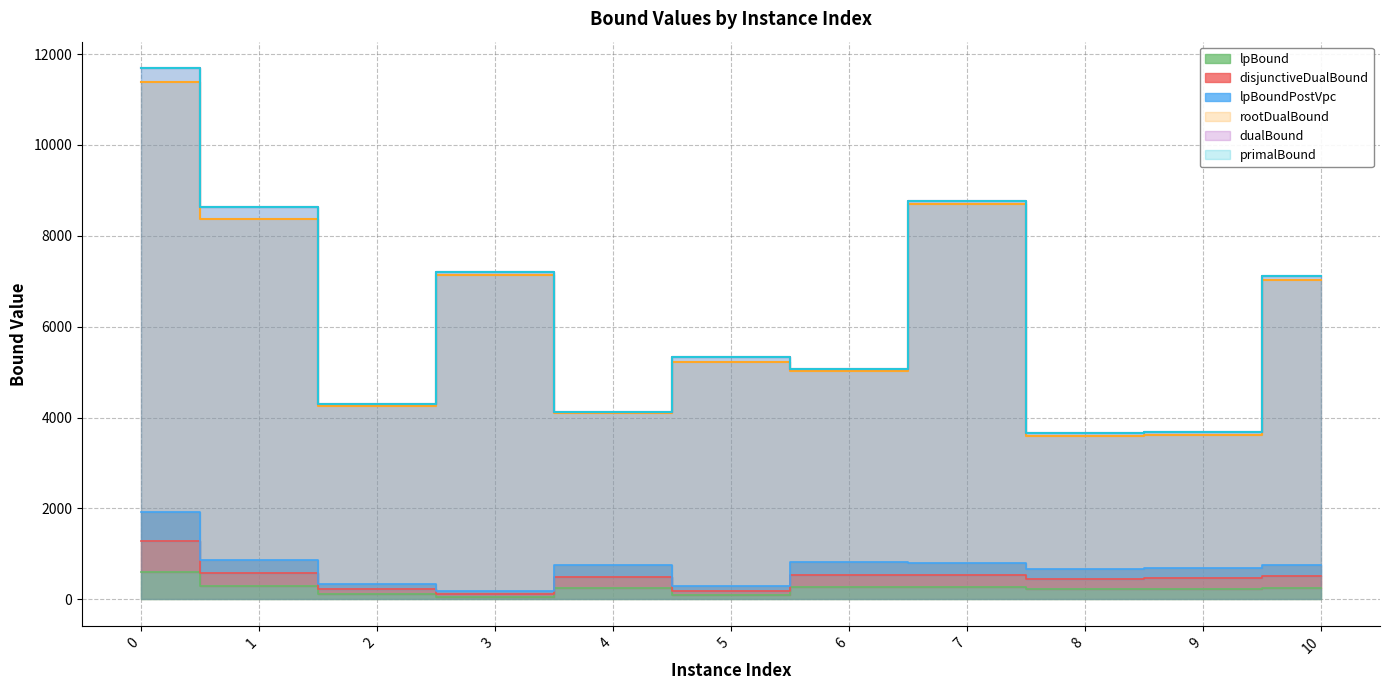

Does the chart display data point markers on the line(s)?

No